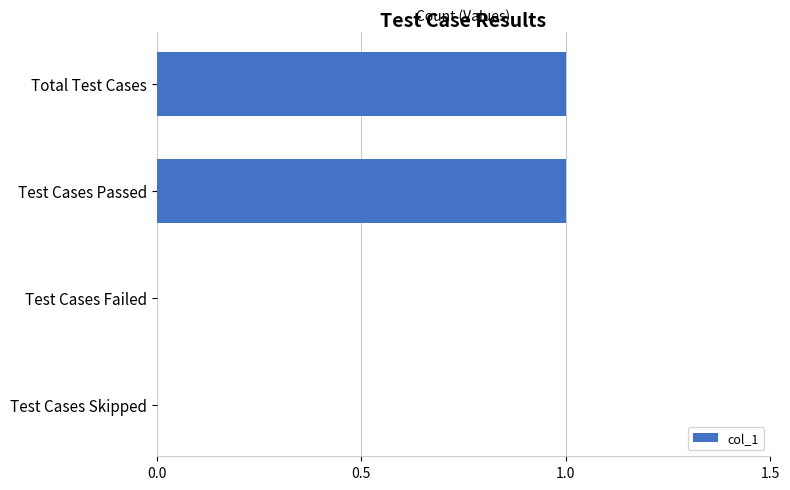

Are the bars horizontal?

Yes